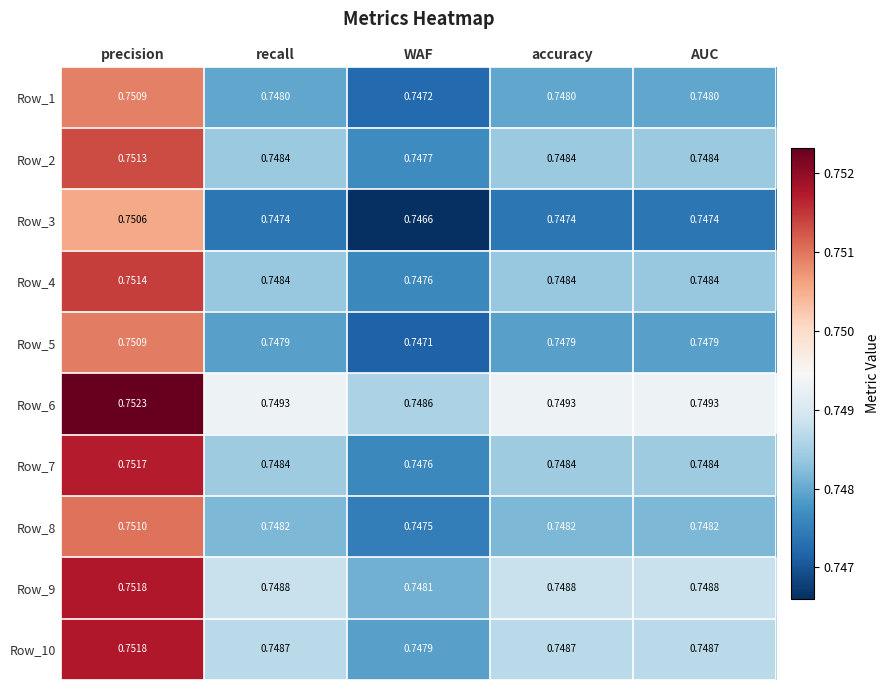

Where is Row_8 nearest to the value 0?

WAF